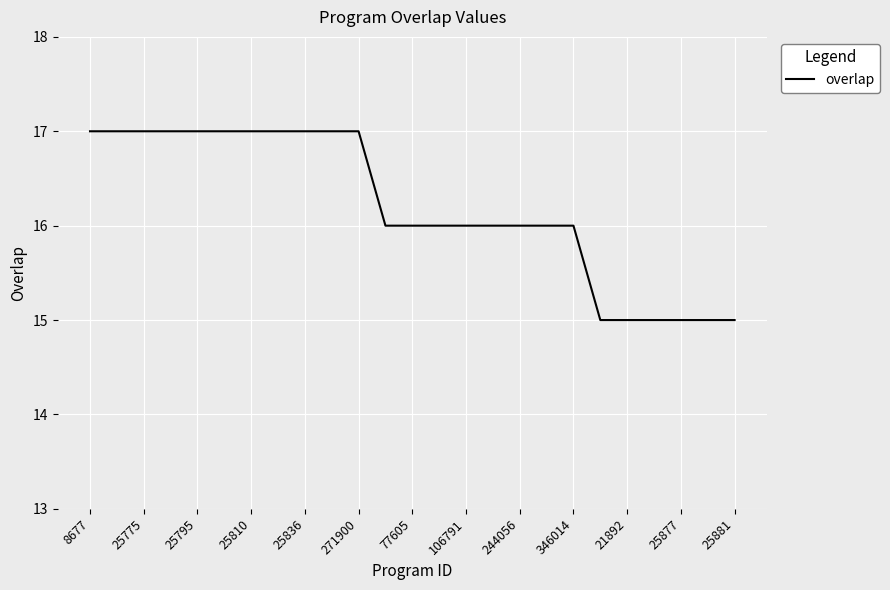

What is the smallest value displayed?

15